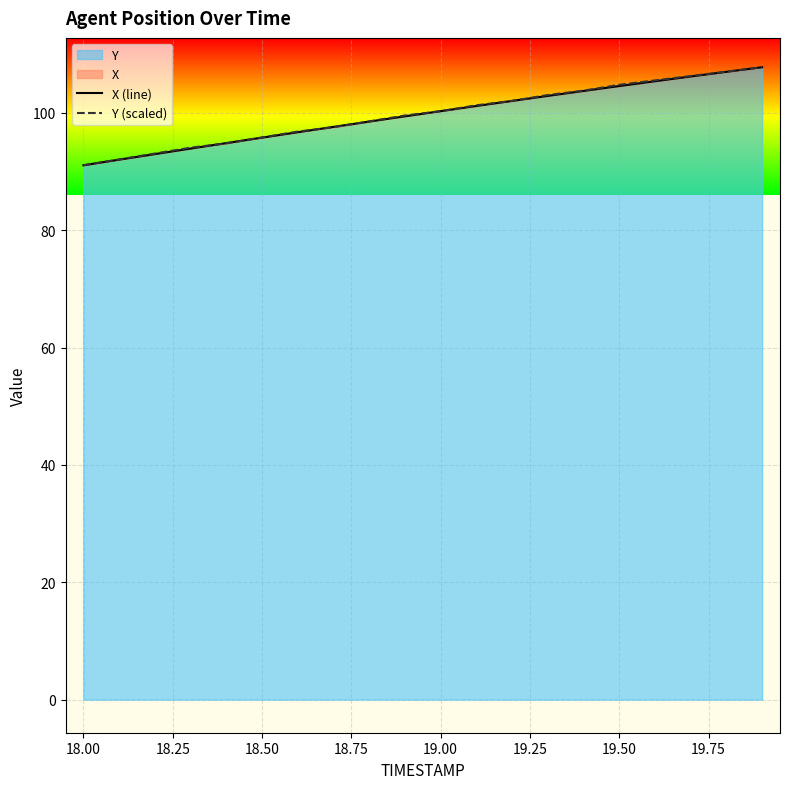

Which series has the largest range (max minus min)?

X (line)